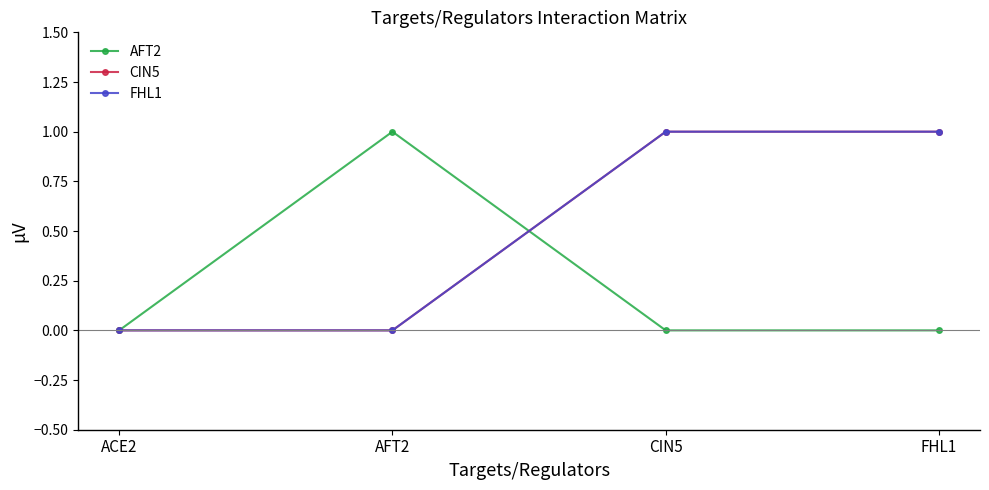

Does the chart have visible grid lines?

No